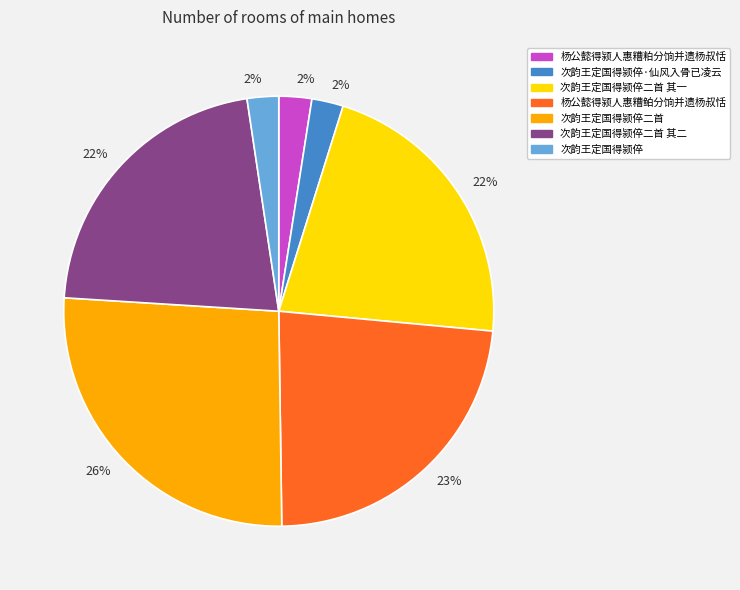

Is there any slice that represents more than half of the pie?

No